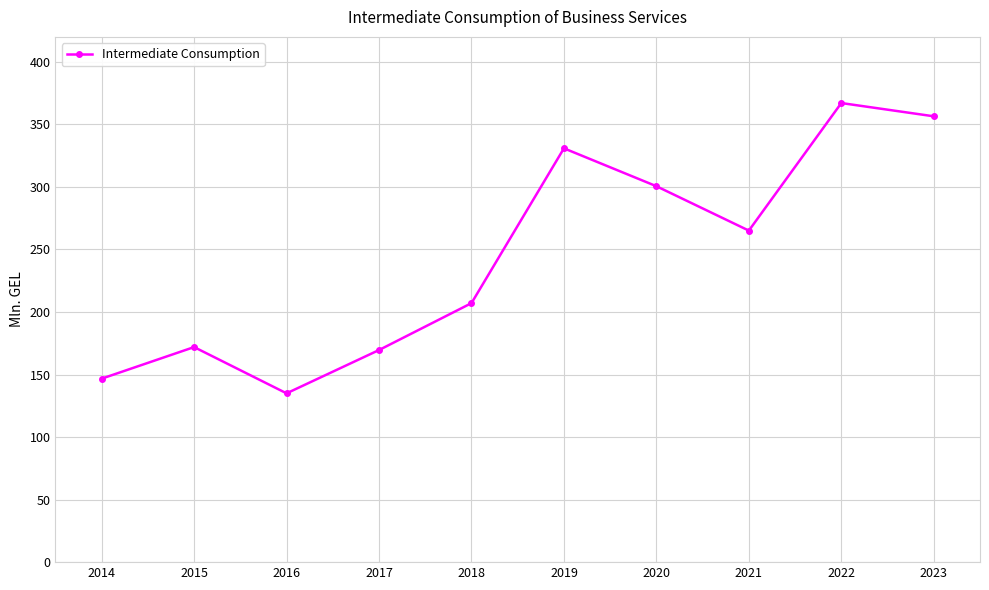

What is the smallest value displayed?

135.0